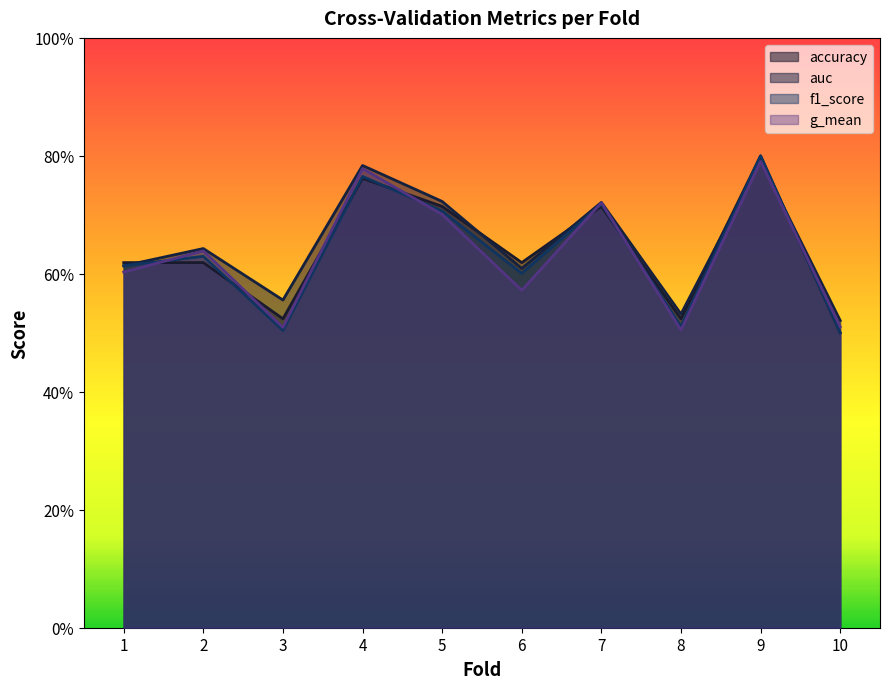

What are all the series names shown in the legend?

accuracy, auc, f1_score, g_mean